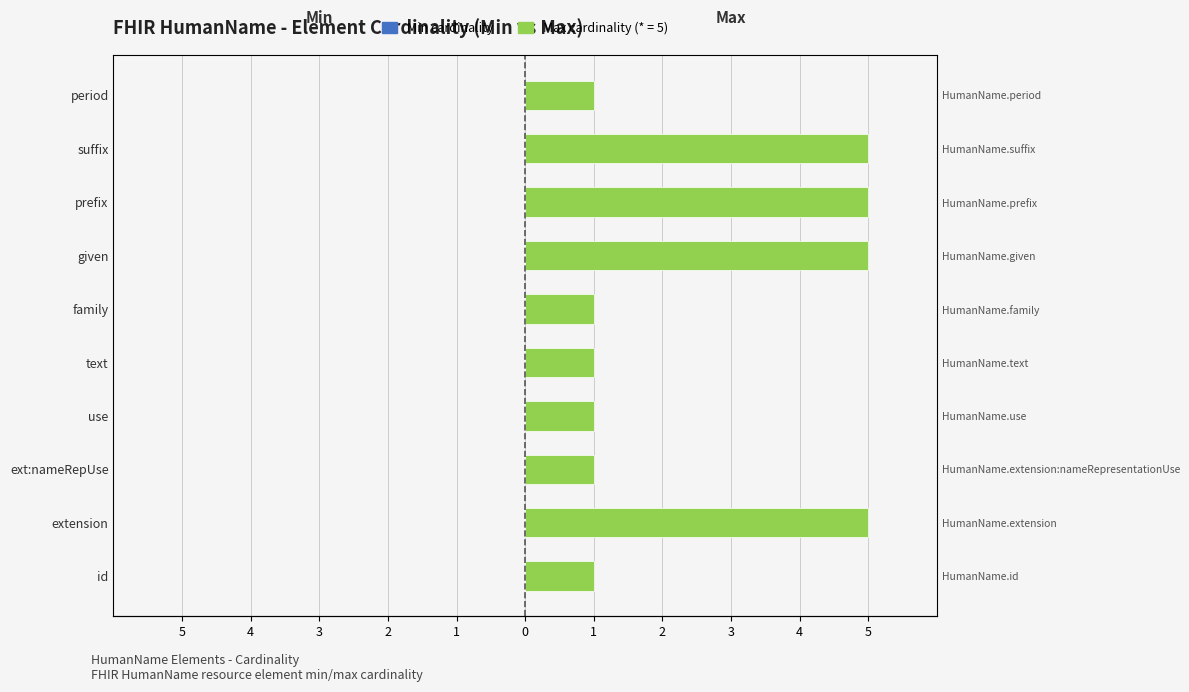

Is it true that the value at id is 1?

True